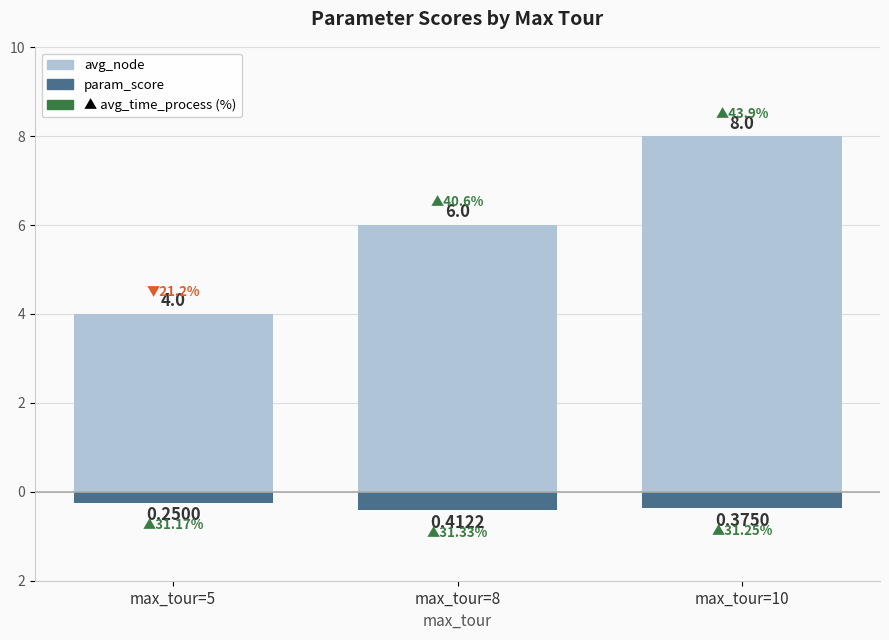

What is the maximum value for avg_node?

8.0